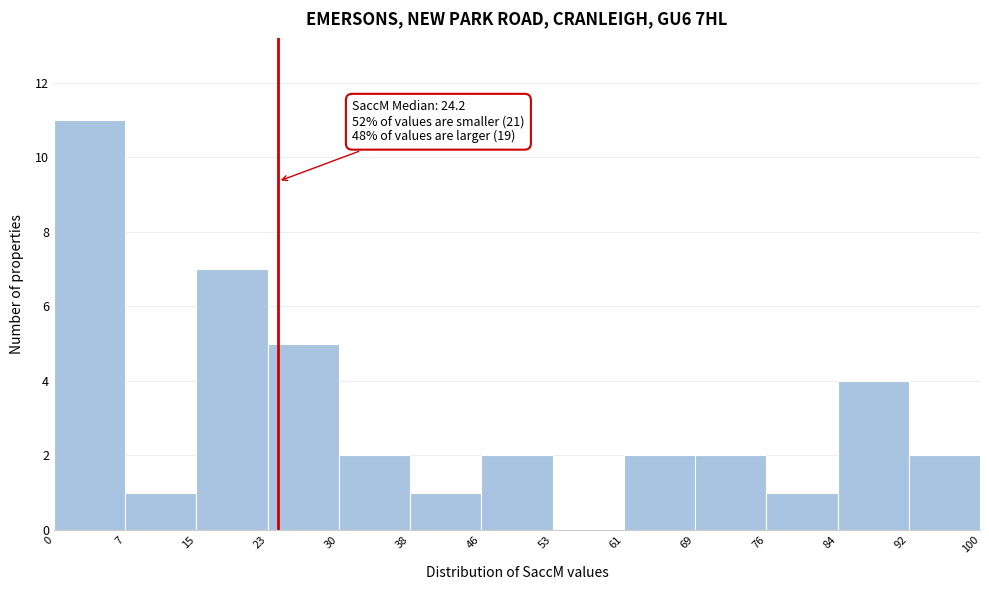

Over which range of the x-axis is the bar tallest?

0 to 7